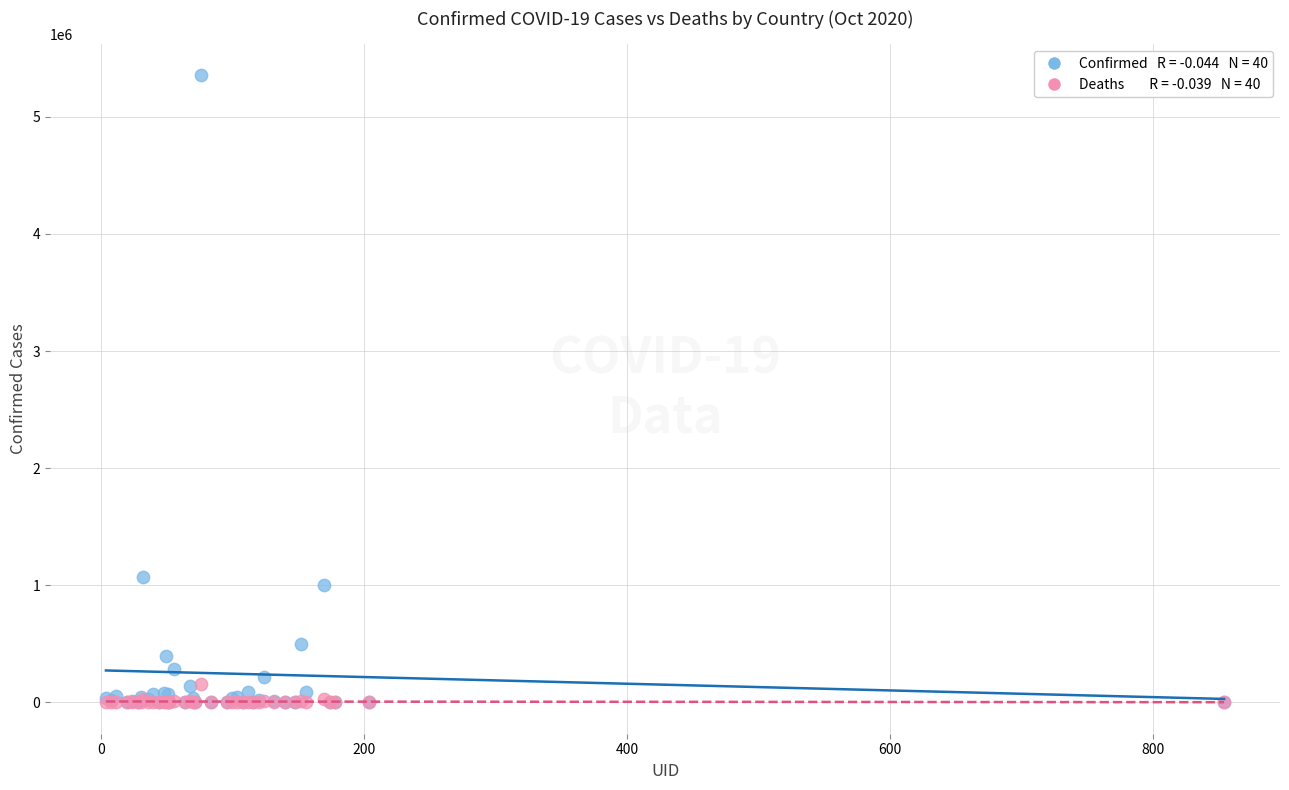

Across all series, what Y value is closest to 2676828?

1069368